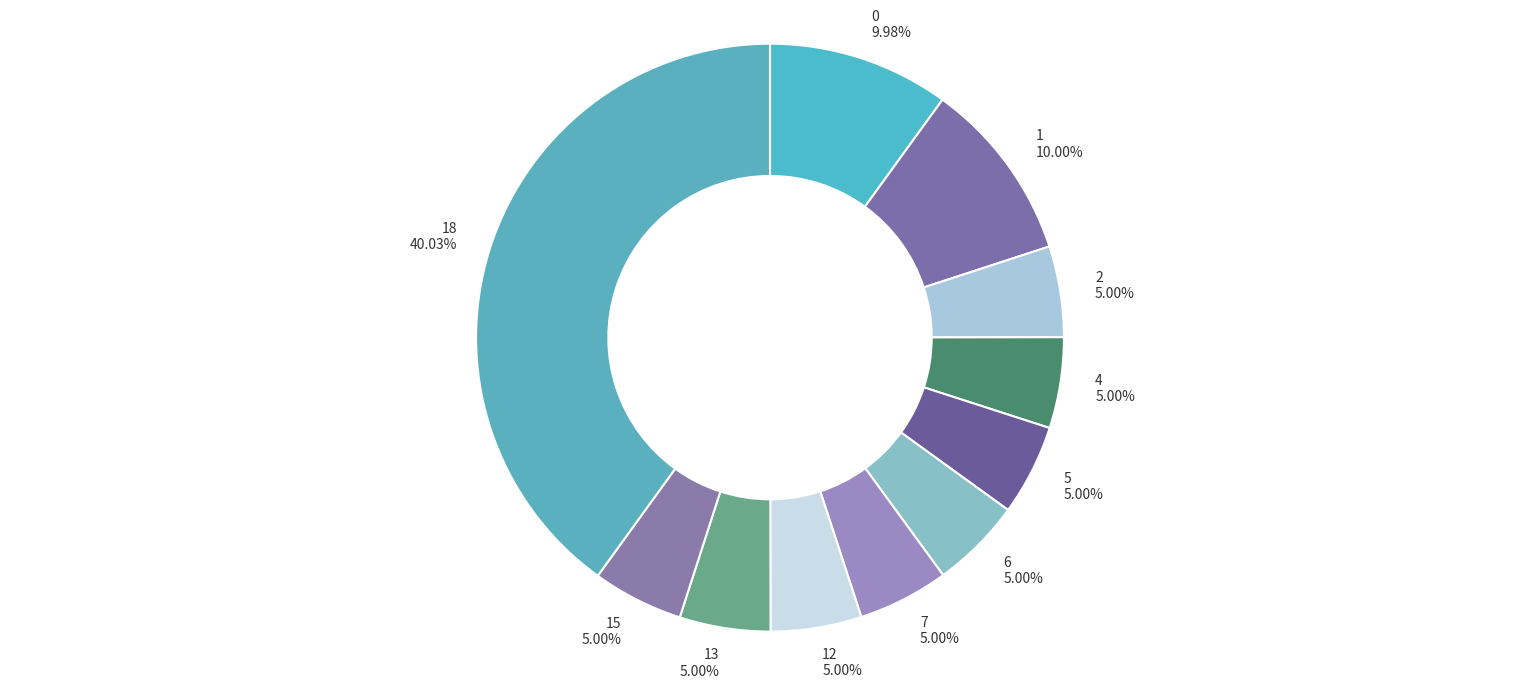

Is the sum of 15 and 6 greater than half?

No